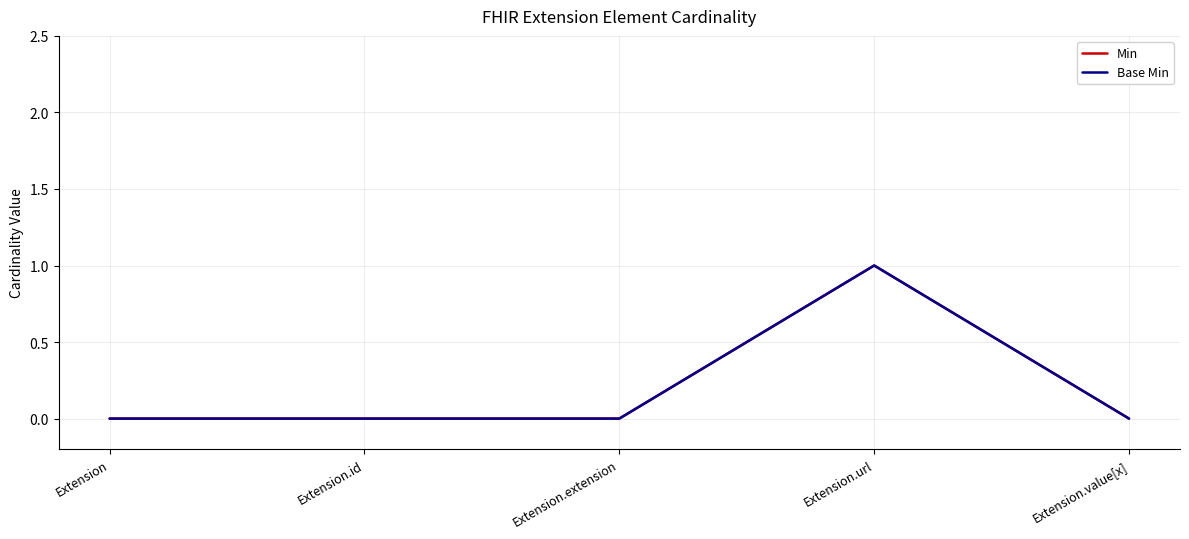

What is the difference between the maximum and second lowest values in the Min series?

1